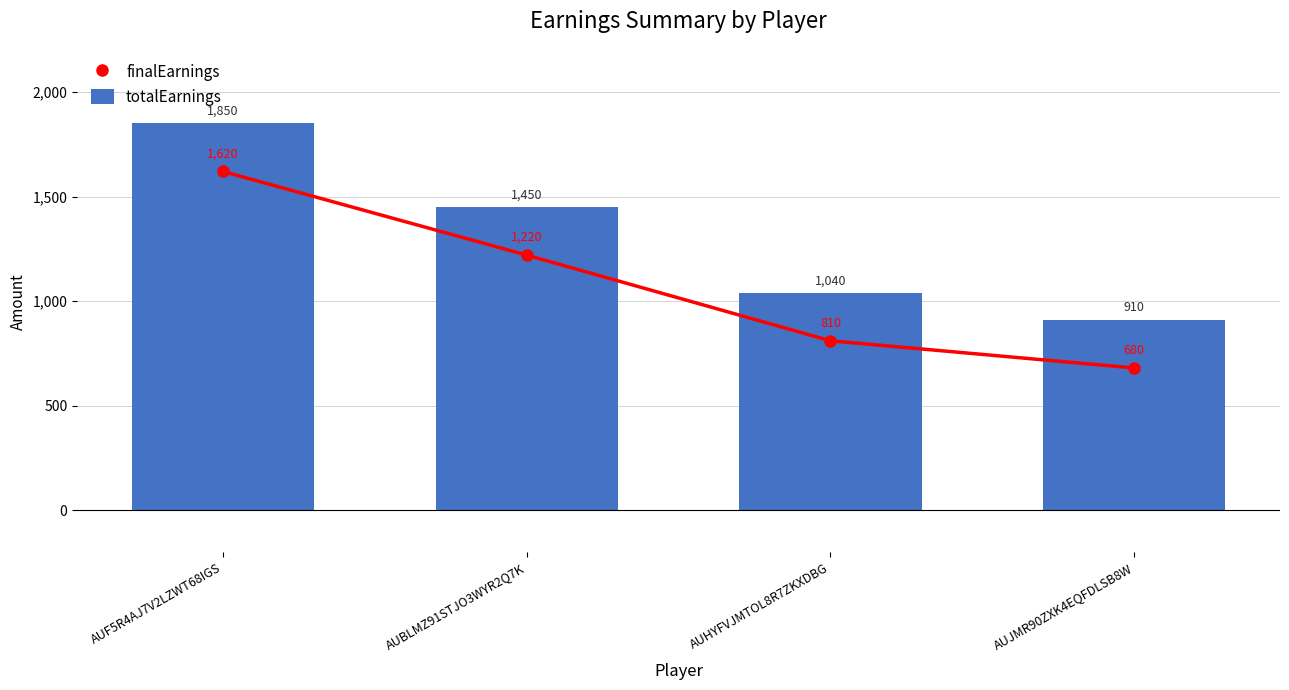

At which category is the sum across all series the highest?

AUF5R4AJ7V2LZWT68IGS